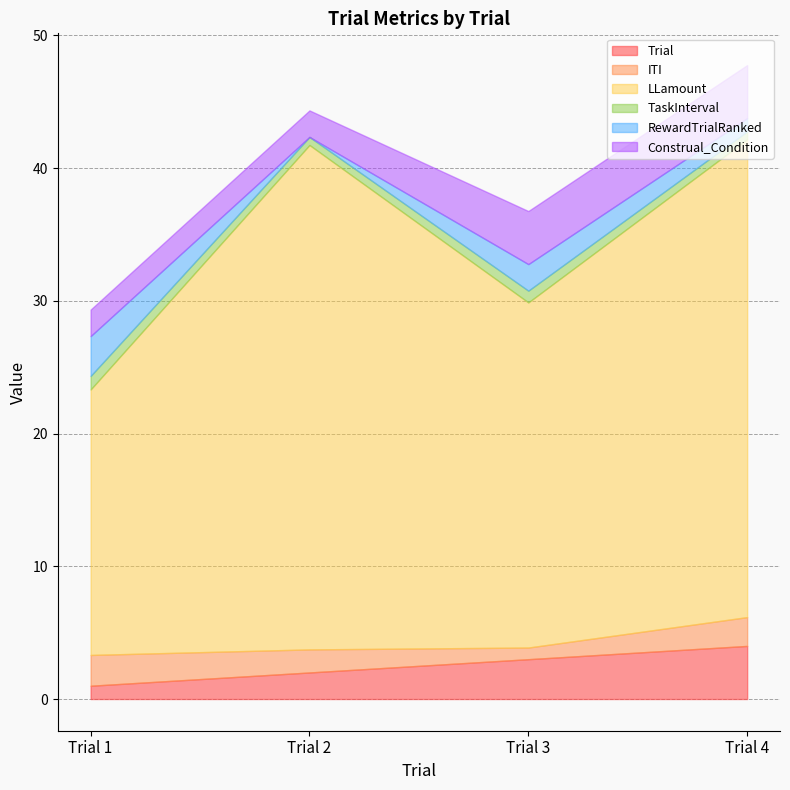

What is the difference between the second highest and second lowest values in the Trial series?

1.0